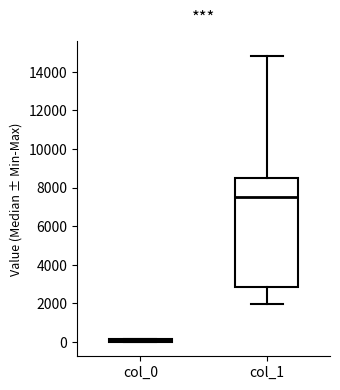

Comparing the boxes themselves (not the whiskers), which one is the tallest?

col_1